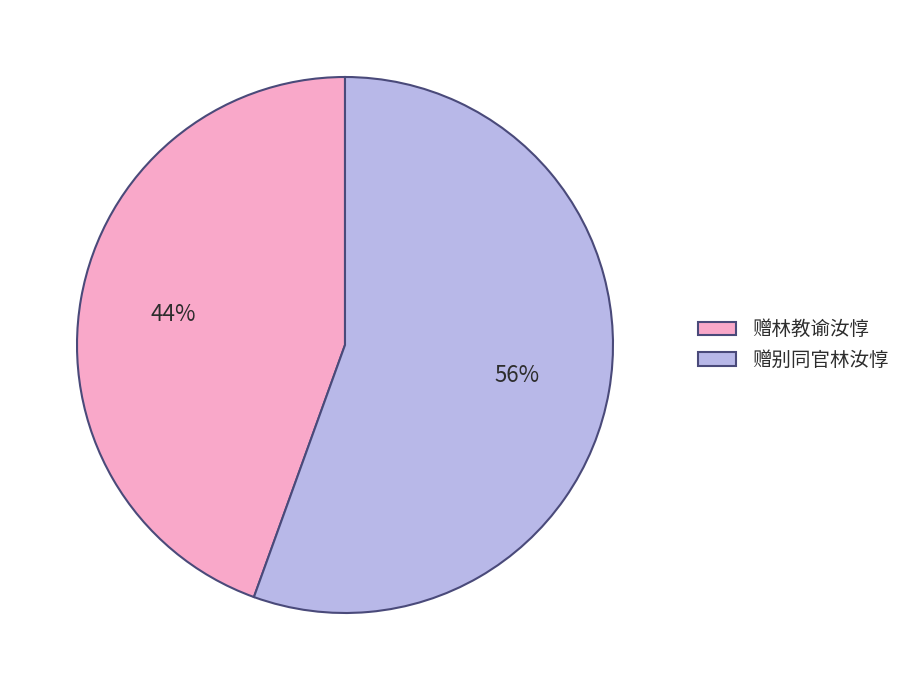

The 赠别同官林汝惇 slice represents 56% of the pie. True or false?

True